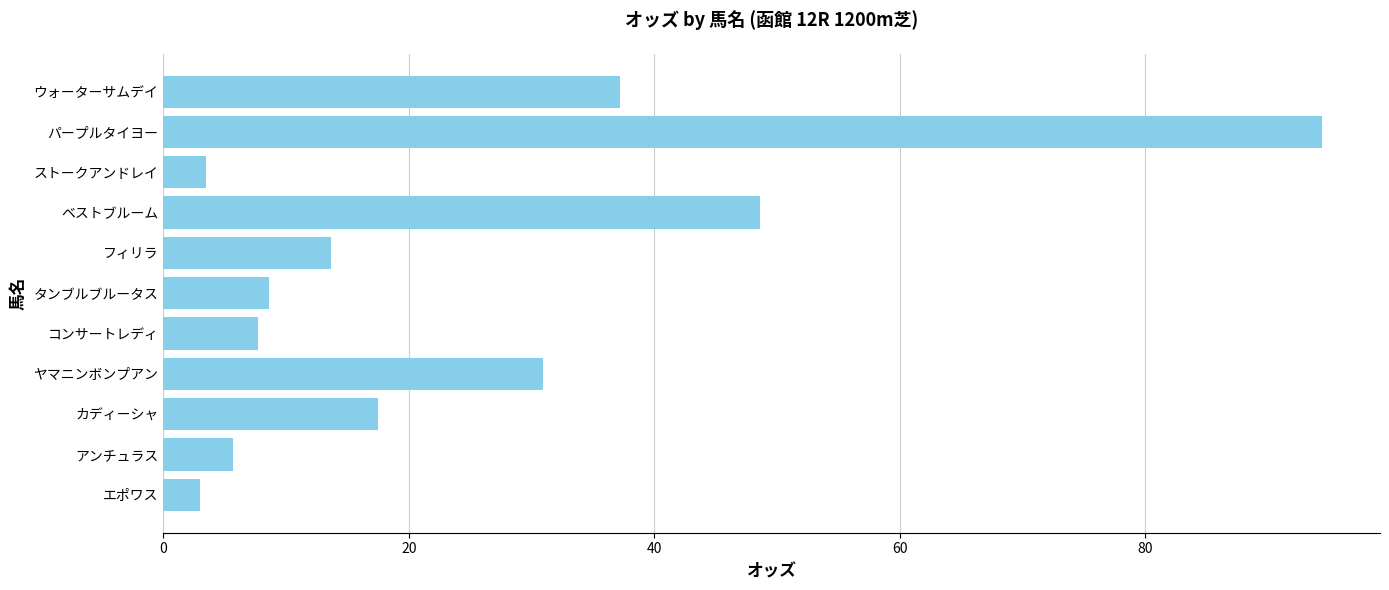

Are the bars grouped side by side (vs. stacked)?

No